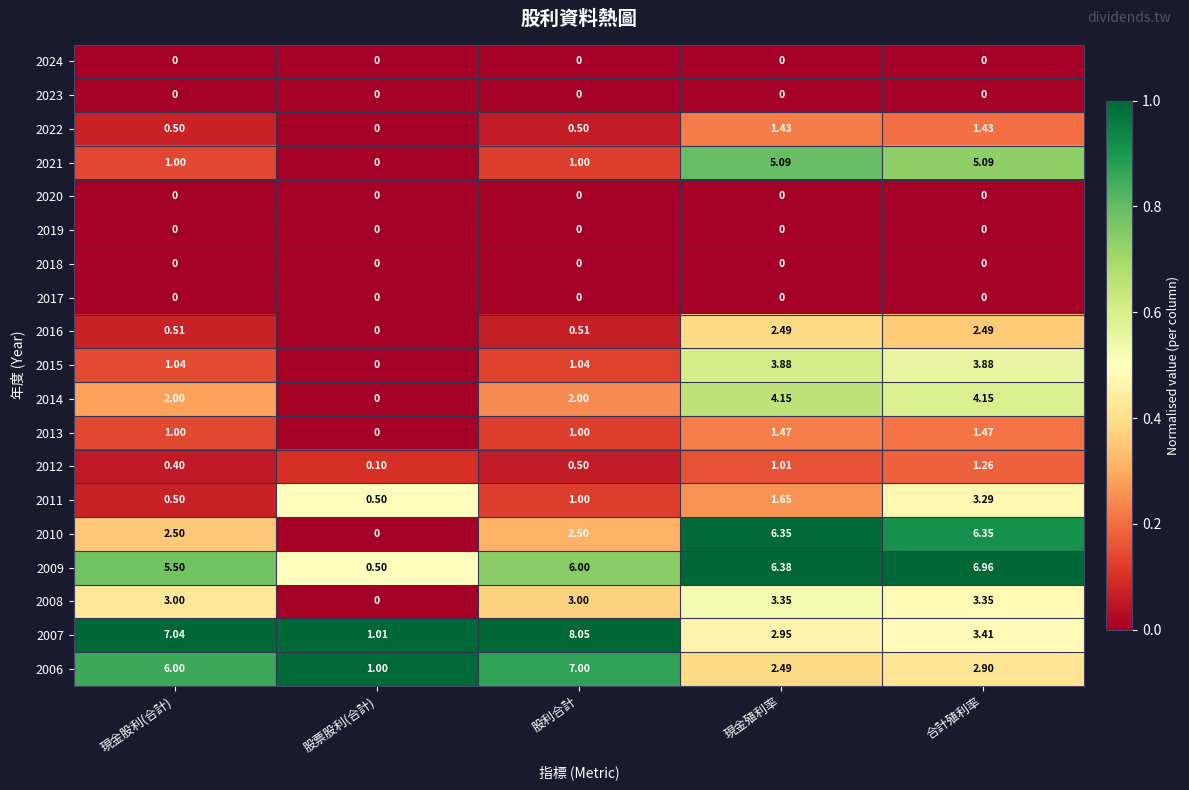

How many categories are shown in the chart?

5